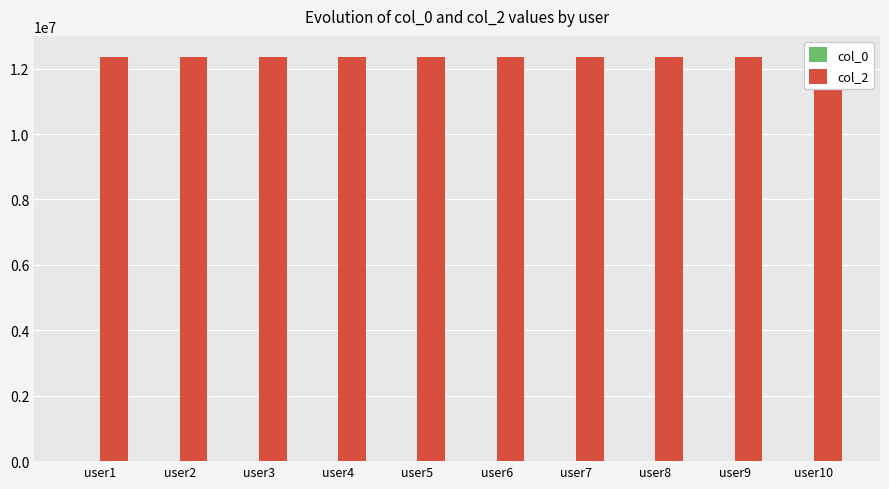

How many values in the col_0 series are below 246?

5